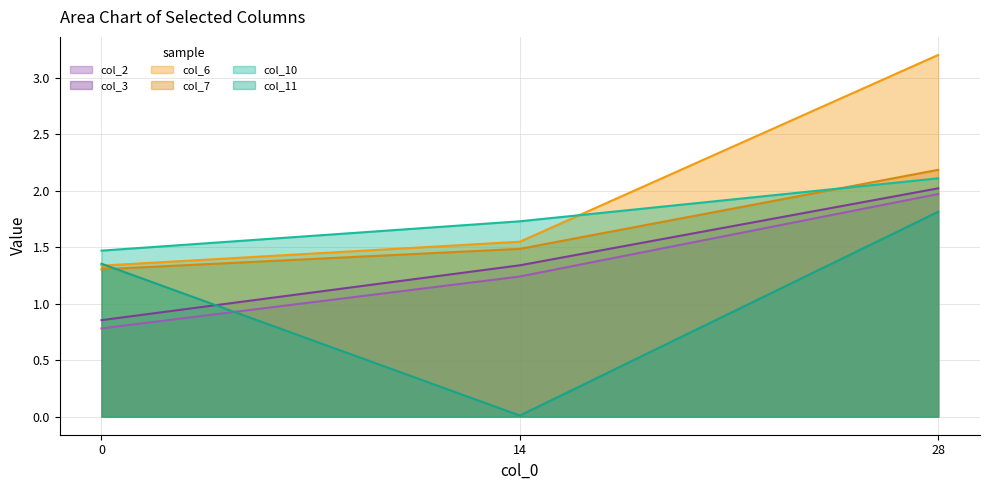

What is the value of the col_10 point at the 3rd from the left?

2.1